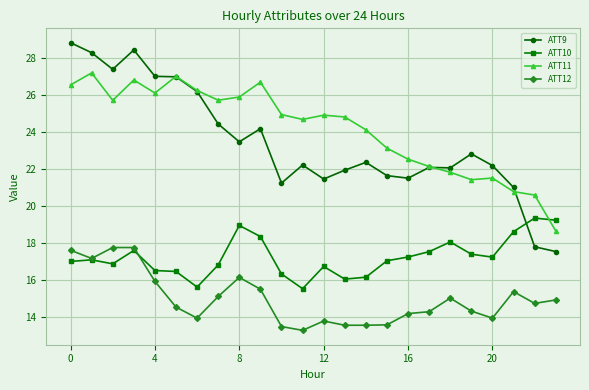

At how many categories does at least one series exceed 28?

3